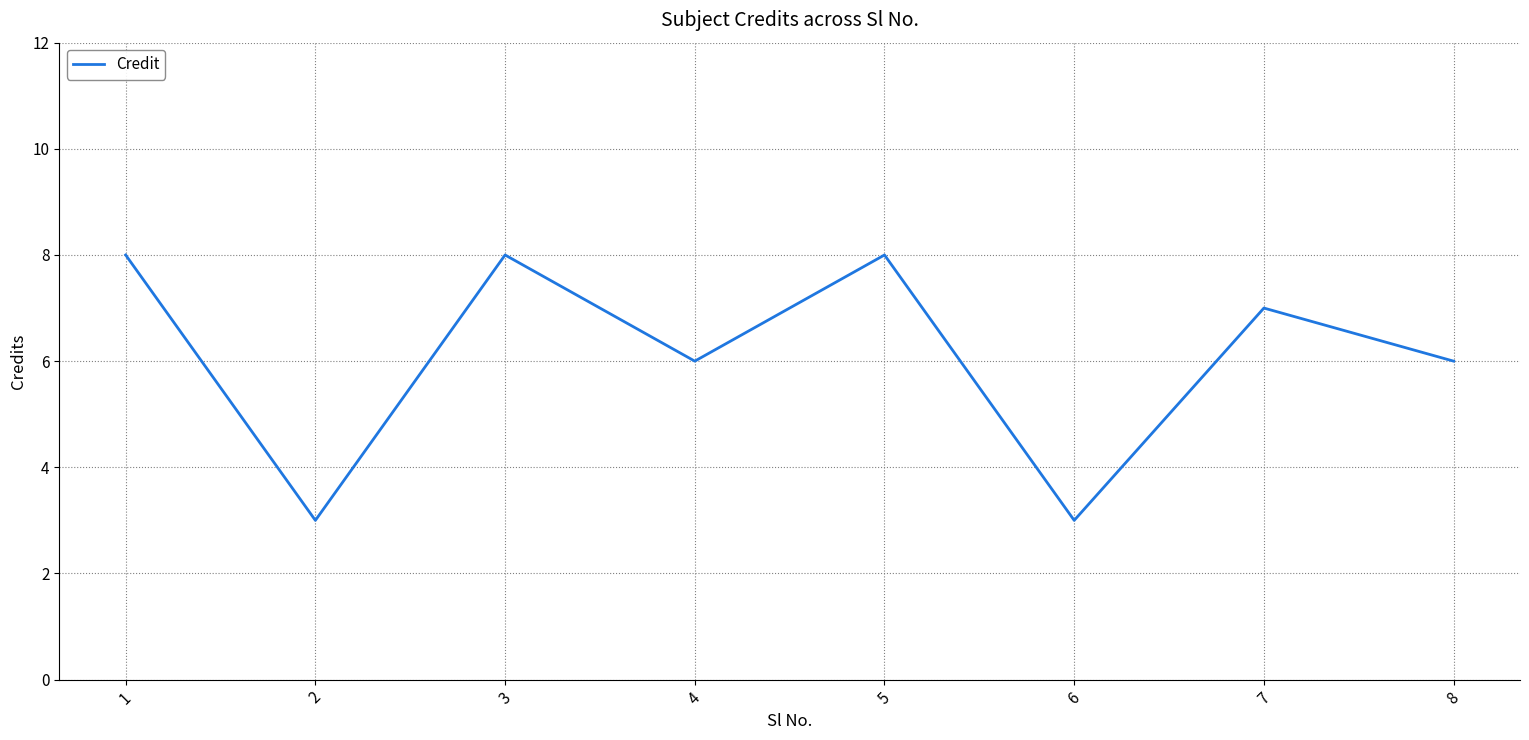

Reading right to left, extract all data points from this chart.

8=6	7=7	6=3	5=8	4=6	3=8	2=3	1=8